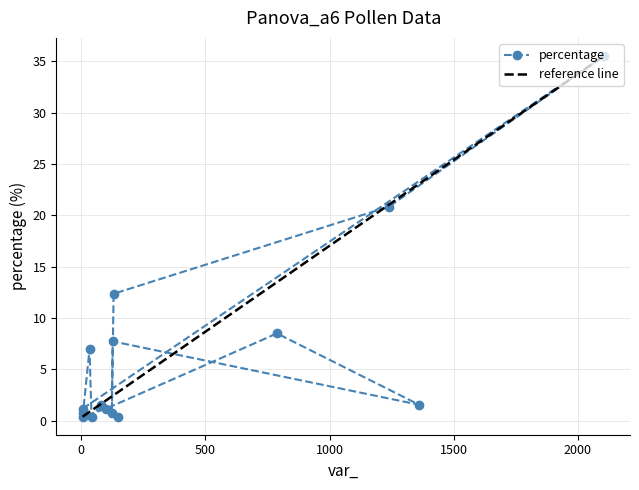

What is the value of the percentage point at the 10th from the left?

12.4